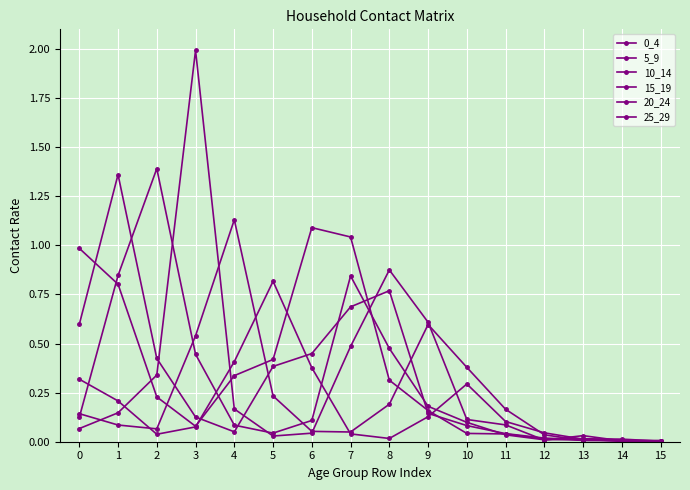

Reading left to right, what are all the values shown in this chart?

0_4: 1.0	0.8	0.2	0.1	0.3	0.4	1.1	1.0	0.3	0.2	0.0	0.0	0.0	0.0	0.0	0.0
5_9: 0.6	1.4	0.4	0.1	0.1	0.4	0.4	0.7	0.8	0.1	0.1	0.0	0.0	0.0	0.0	0.0
10_14: 0.1	0.8	1.4	0.4	0.1	0.0	0.1	0.8	0.5	0.2	0.1	0.0	0.0	0.0	0.0	0.0
15_19: 0.1	0.1	0.3	2.0	0.2	0.0	0.0	0.5	0.9	0.6	0.1	0.1	0.0	0.0	0.0	0.0
20_24: 0.1	0.1	0.1	0.5	1.1	0.2	0.1	0.0	0.2	0.6	0.4	0.2	0.0	0.0	0.0	0.0
25_29: 0.3	0.2	0.0	0.1	0.4	0.8	0.4	0.0	0.0	0.1	0.3	0.1	0.0	0.0	0.0	0.0